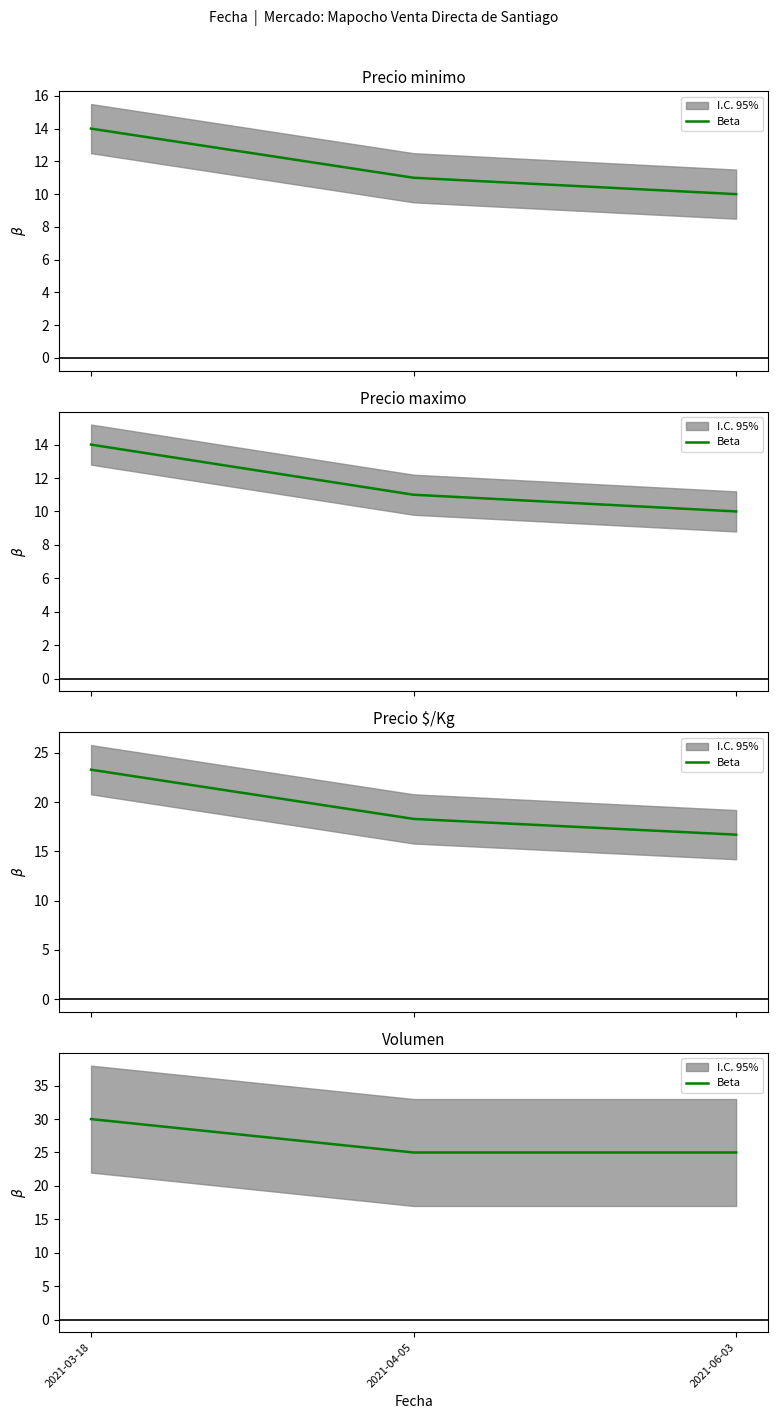

At which category does the chart reach its minimum across all series?

2021-04-05